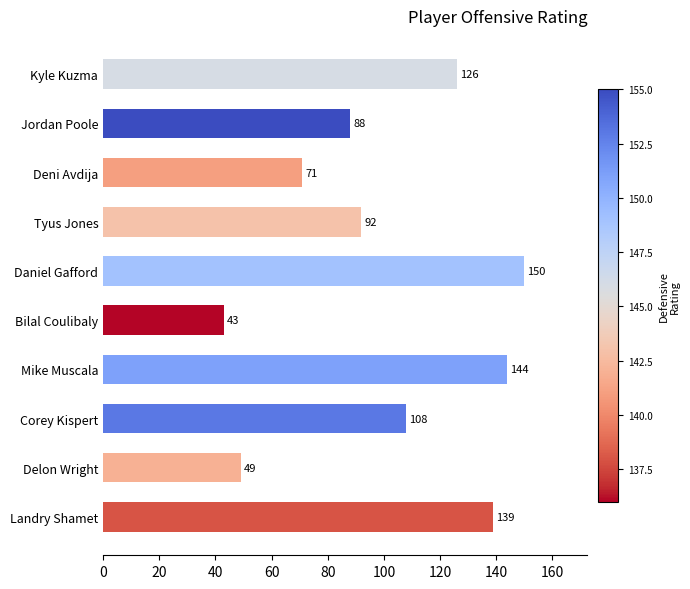

Reading top to bottom, list all the values displayed in this chart.

126	88	71	92	150	43	144	108	49	139